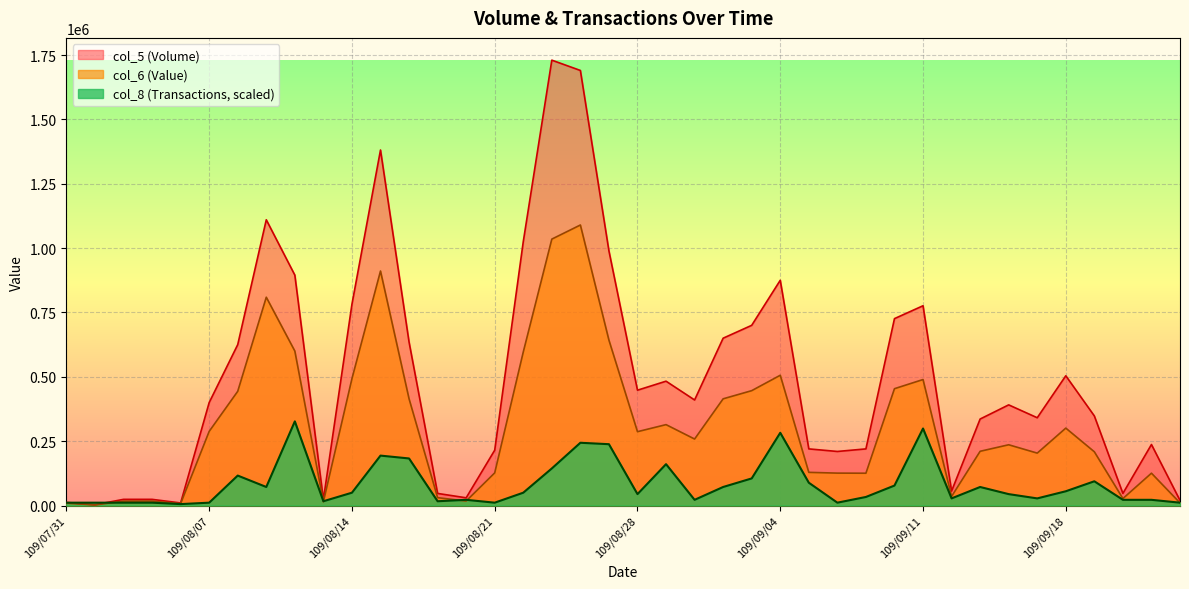

Reading left to right, extract all data points from this chart.

col_6: 109/07/31=9120.0	109/08/03=2200.0	109/08/04=17180.0	109/08/05=17380.0	109/08/06=7400.0	109/08/07=288000.0	109/08/10=443690.0	109/08/11=809150.0	109/08/12=599950.0	109/08/13=14520.0	109/08/14=492870.0	109/08/17=910880.0	109/08/18=414680.0	109/08/19=30550.0	109/08/20=17450.0	109/08/21=126850.0	109/08/24=596350.0	109/08/25=1034910.0	109/08/26=1089710.0	109/08/27=642490.0	109/08/28=286850.0	109/08/31=314250.0	109/09/01=258300.0	109/09/02=414500.0	109/09/03=446200.0	109/09/04=506020.0	109/09/07=128850.0	109/09/08=125900.0	109/09/09=125500.0	109/09/10=453840.0	109/09/11=489380.0	109/09/14=35280.0	109/09/15=210670.0	109/09/16=236010.0	109/09/17=203600.0	109/09/18=300750.0	109/09/21=208770.0	109/09/22=27130.0	109/09/23=125630.0	109/09/24=10100.0
col_8: 109/07/31=11081.8	109/08/03=11081.8	109/08/04=11081.8	109/08/05=11081.8	109/08/06=5540.9	109/08/07=11081.8	109/08/10=116358.9	109/08/11=72031.7	109/08/12=326913.0	109/08/13=16622.7	109/08/14=49868.1	109/08/17=193931.4	109/08/18=182849.6	109/08/19=16622.7	109/08/20=22163.6	109/08/21=11081.8	109/08/24=49868.1	109/08/25=144063.4	109/08/26=243799.5	109/08/27=238258.6	109/08/28=44327.2	109/08/31=160686.1	109/09/01=22163.6	109/09/02=72031.7	109/09/03=105277.1	109/09/04=282585.8	109/09/07=88654.4	109/09/08=11081.8	109/09/09=33245.4	109/09/10=77572.6	109/09/11=299208.5	109/09/14=27704.5	109/09/15=72031.7	109/09/16=44327.2	109/09/17=27704.5	109/09/18=55409.0	109/09/21=94195.3	109/09/22=22163.6	109/09/23=22163.6	109/09/24=11081.8
col_5: 109/07/31=12000.0	109/08/03=3000.0	109/08/04=24000.0	109/08/05=24000.0	109/08/06=10000.0	109/08/07=400000.0	109/08/10=625000.0	109/08/11=1110000.0	109/08/12=895000.0	109/08/13=23000.0	109/08/14=782000.0	109/08/17=1381000.0	109/08/18=635000.0	109/08/19=47000.0	109/08/20=30000.0	109/08/21=215000.0	109/08/24=1025000.0	109/08/25=1730000.0	109/08/26=1690000.0	109/08/27=989000.0	109/08/28=448000.0	109/08/31=483000.0	109/09/01=410000.0	109/09/02=650000.0	109/09/03=700000.0	109/09/04=875000.0	109/09/07=220000.0	109/09/08=210000.0	109/09/09=220000.0	109/09/10=726000.0	109/09/11=776000.0	109/09/14=56000.0	109/09/15=336000.0	109/09/16=391000.0	109/09/17=341000.0	109/09/18=504000.0	109/09/21=348000.0	109/09/22=47000.0	109/09/23=237000.0	109/09/24=20000.0